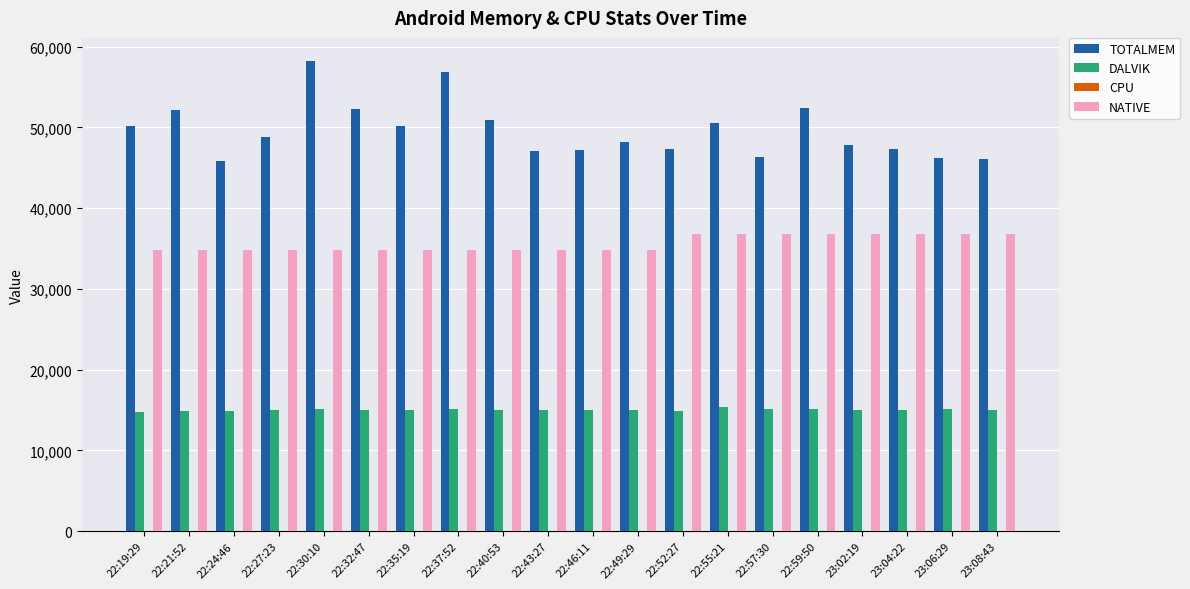

What is the sum of the DALVIK values at 22:55:21 and 22:59:50?

30482.0